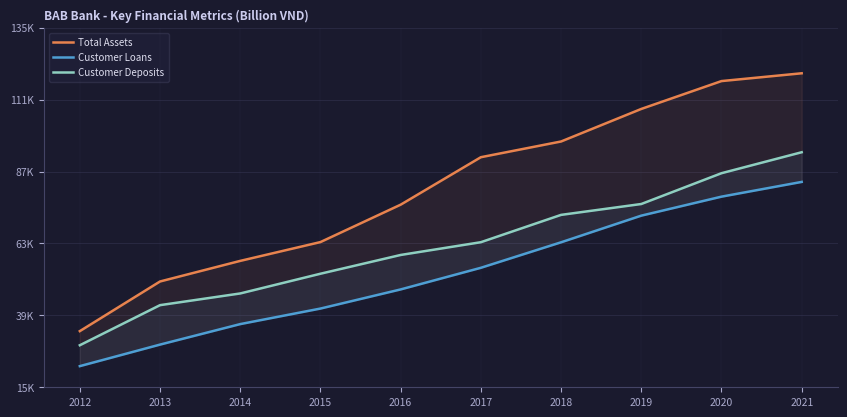

The value of Customer Deposits at 2017 is 39030.5. True or false?

False